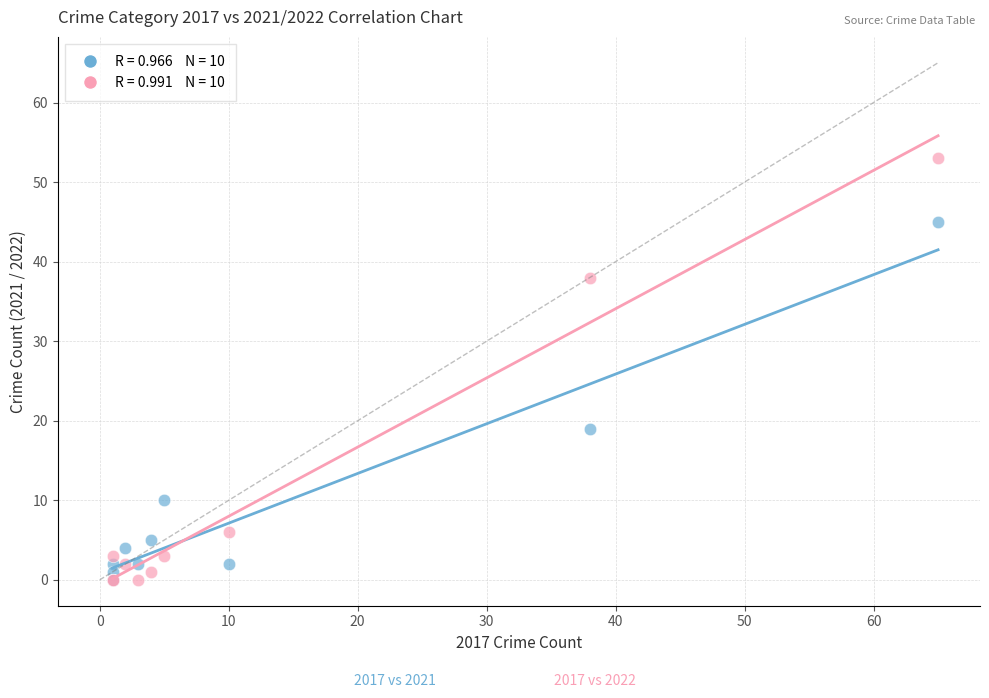

Across all series, what Y value is closest to 26?

19